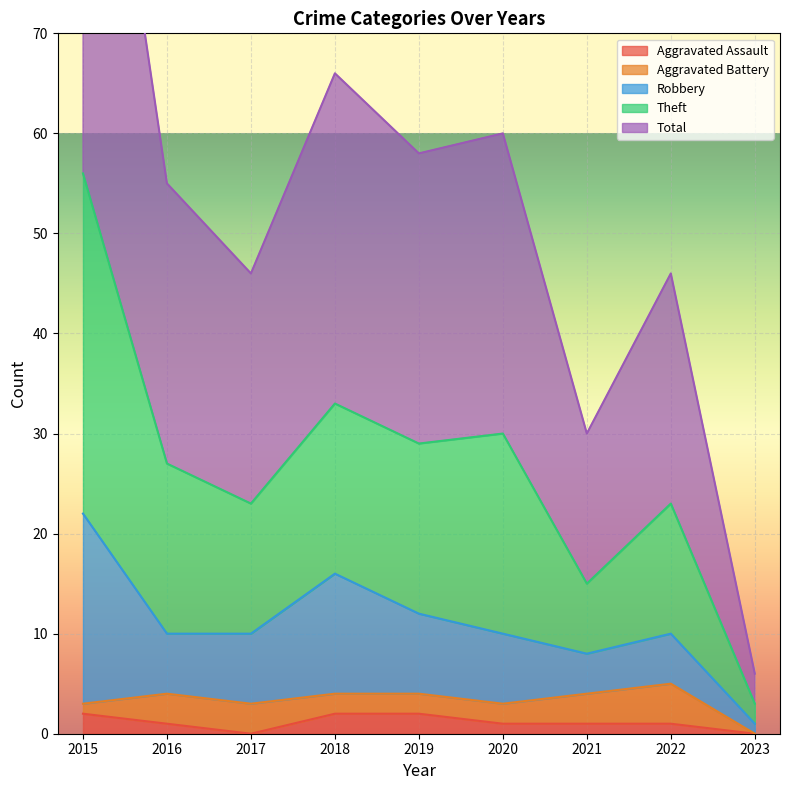

At which category does the chart reach its peak across all series?

2015